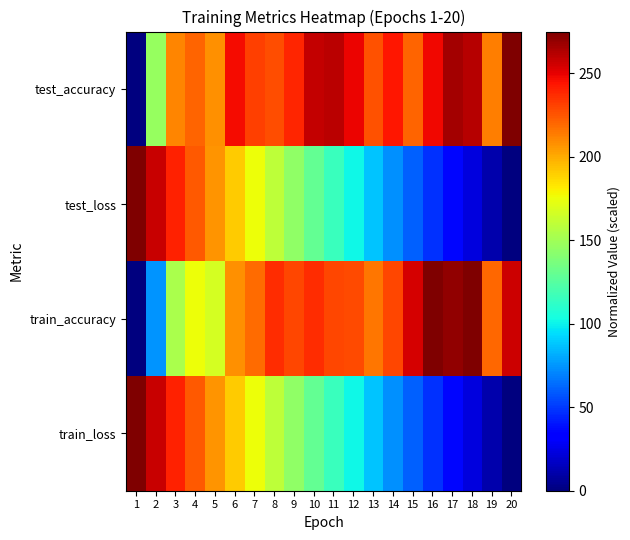

List the series in order of their peak value, lowest first.

test_accuracy, train_accuracy, test_loss, train_loss